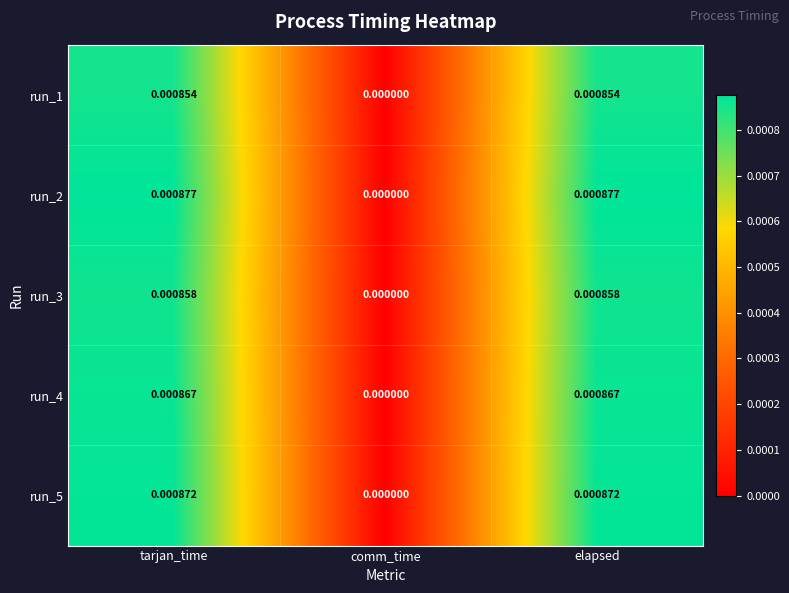

Is the value of run_5 at tarjan_time greater than the value of run_4 at tarjan_time?

Yes